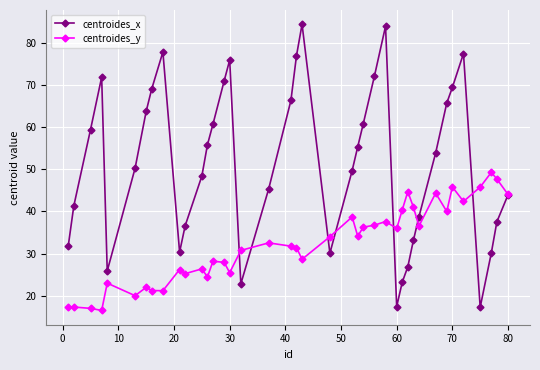

Which series has the largest total across all categories?

centroides_x